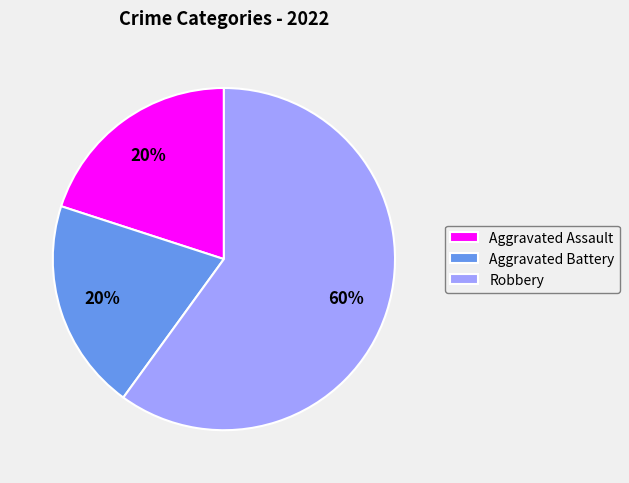

What percentage is the Aggravated Assault slice, to the nearest percent?

20%